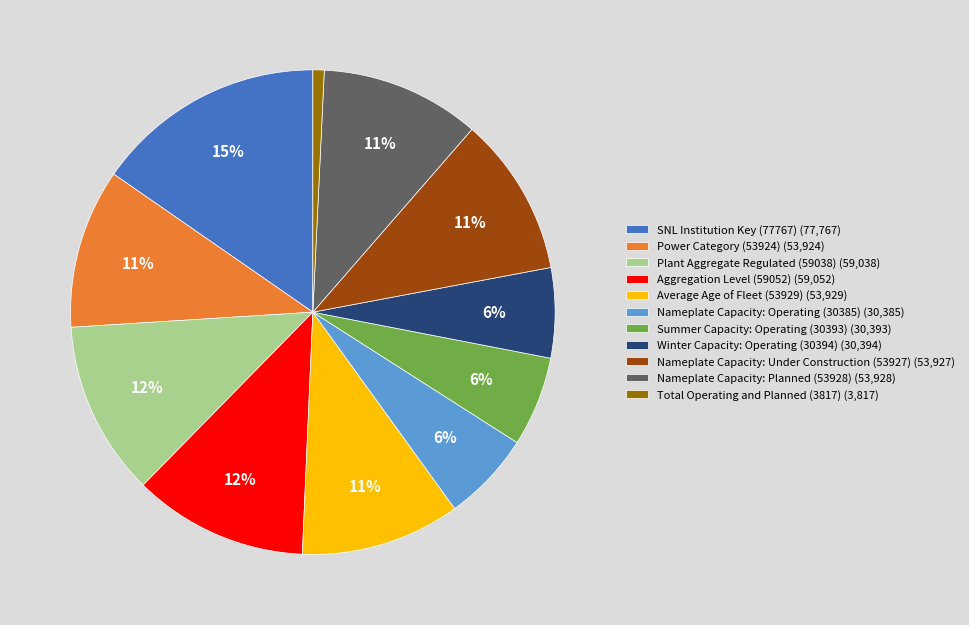

True or false: Power Category (53924) accounts for 1% of the total.

False